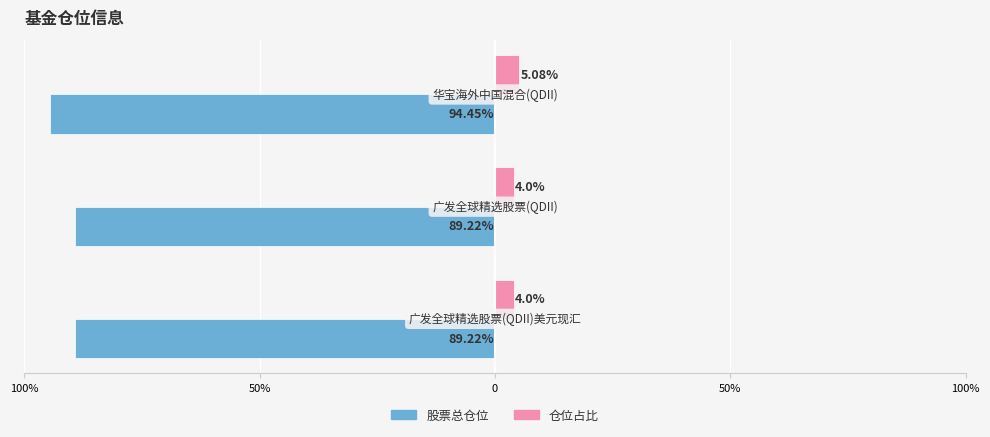

What are all the series names shown in the legend?

股票总仓位, 仓位占比